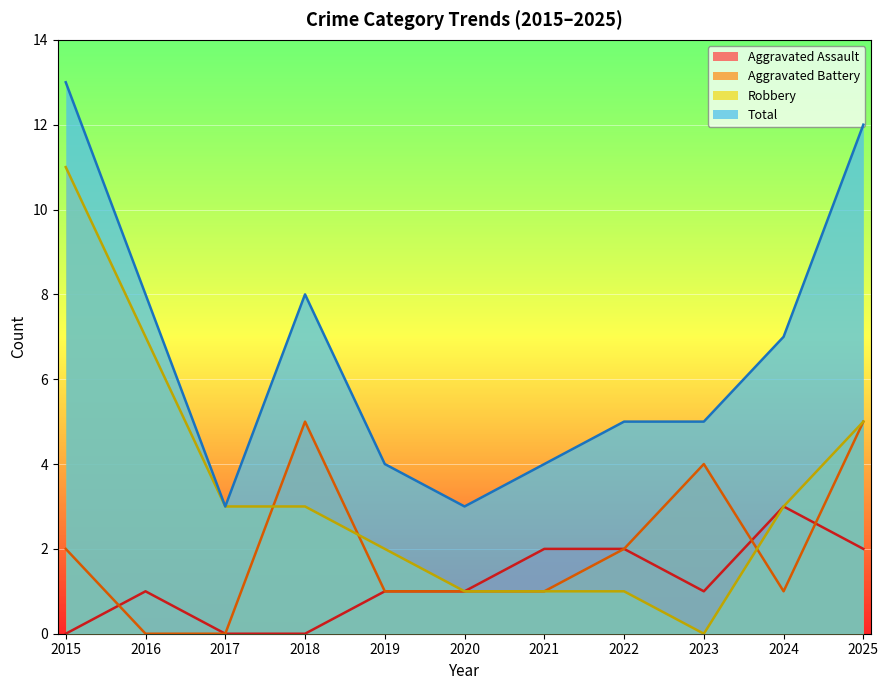

How many data points in Robbery are above 3?

3